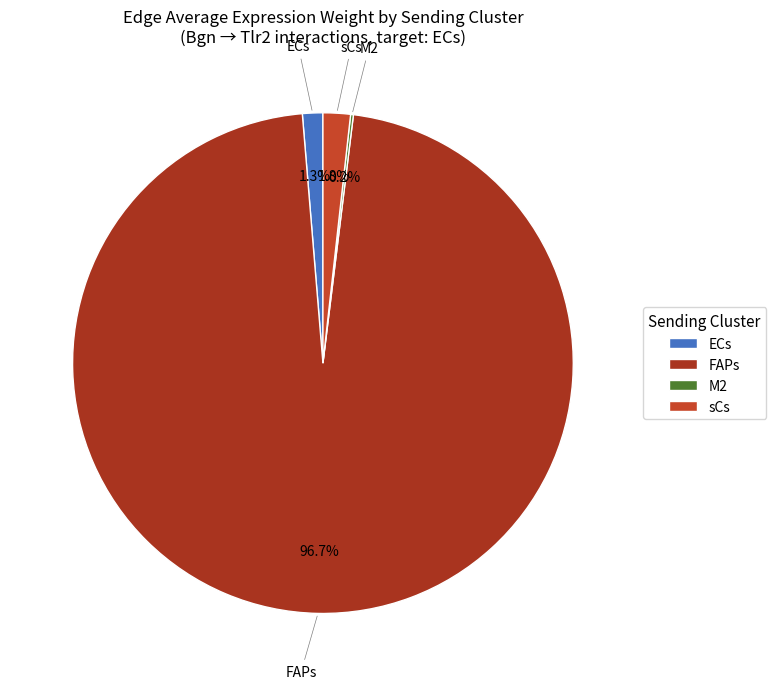

Approximately how many times larger is the value at ECs compared to sCs?

0.7